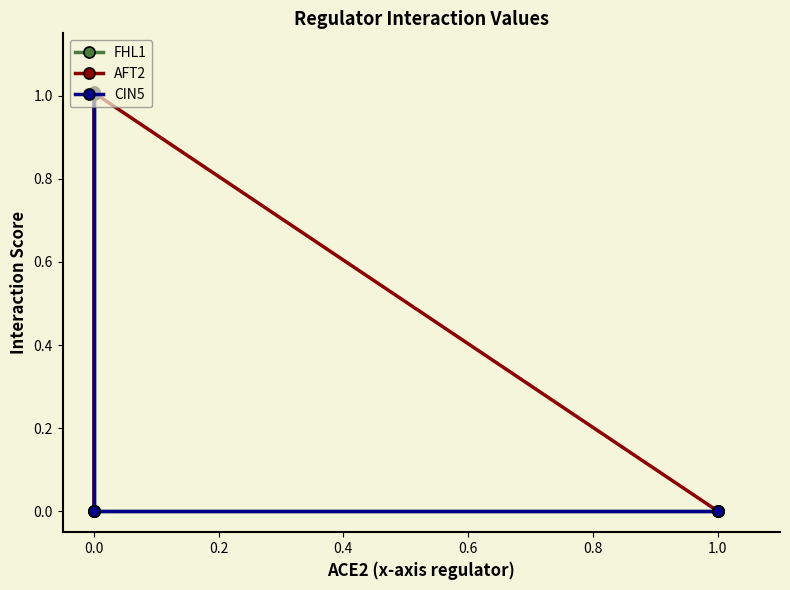

Between −0.2 and 0.4, which is larger?

0.4